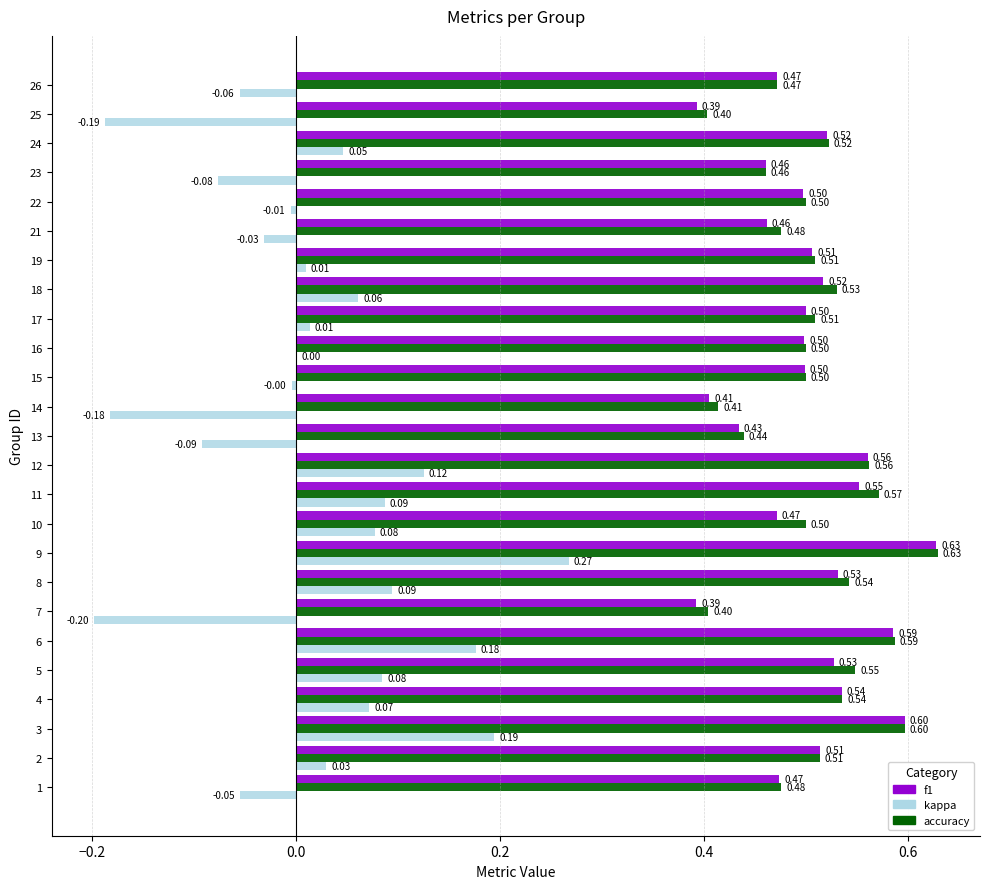

What is the total value across all series at 22?

1.0